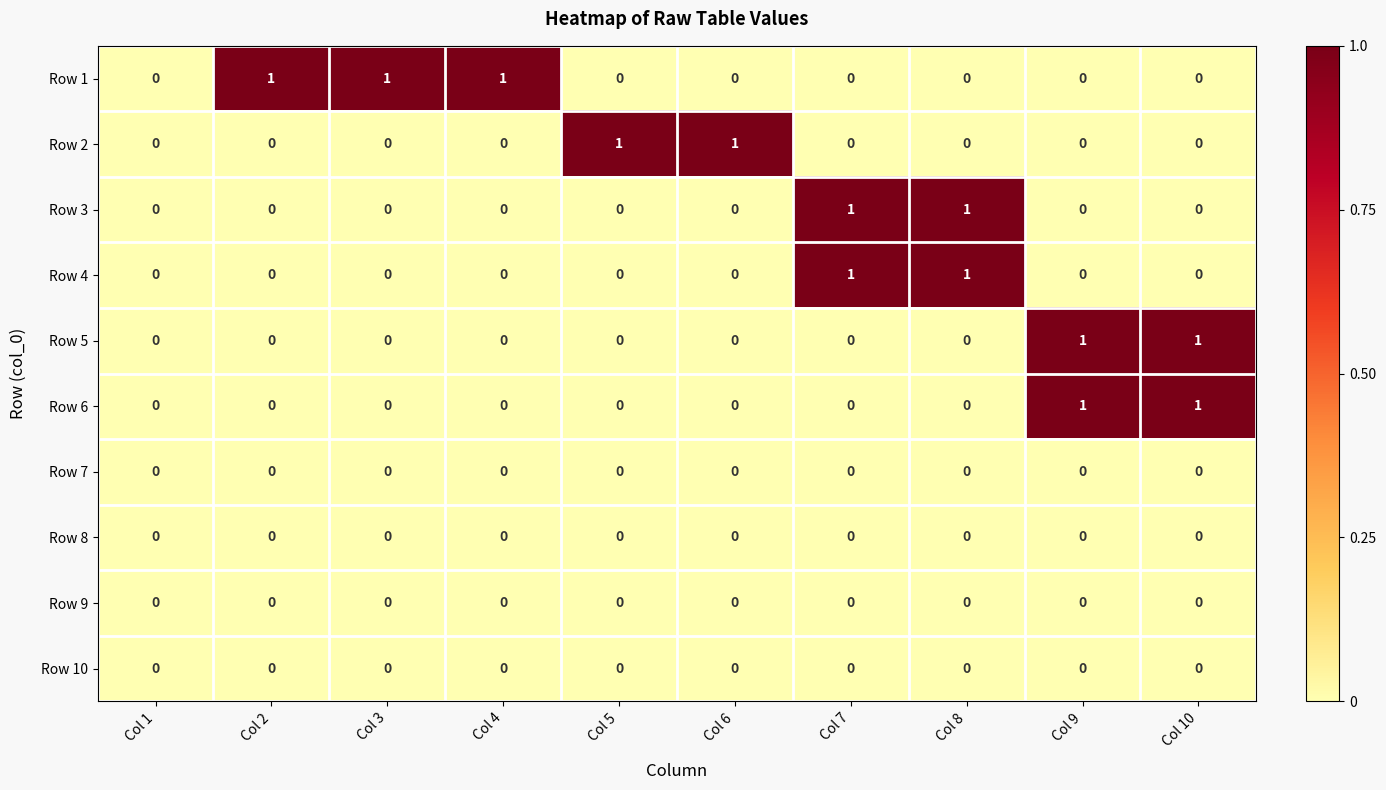

Is the value of Row 1 at Col 5 greater than the value of Row 6 at Col 9?

No